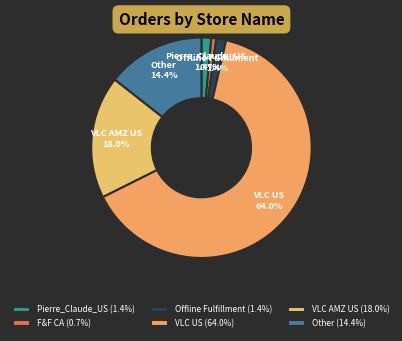

Does F&F CA account for over 50% of the chart?

No